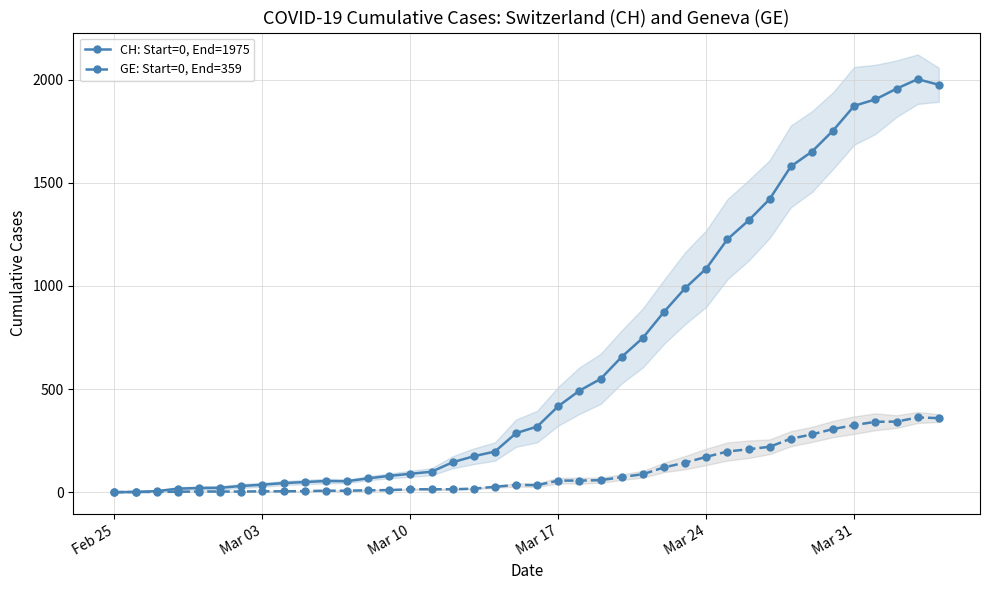

True or false: GE: Start=0, End=359 has more than 1 points higher than both neighbors.

True